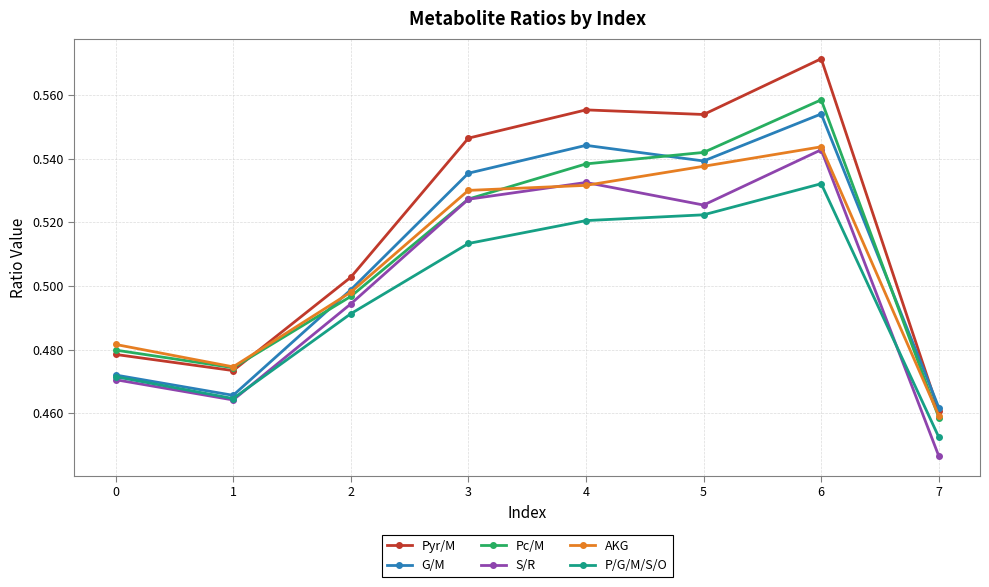

Is it true that P/G/M/S/O equals 0.9 at 5?

False